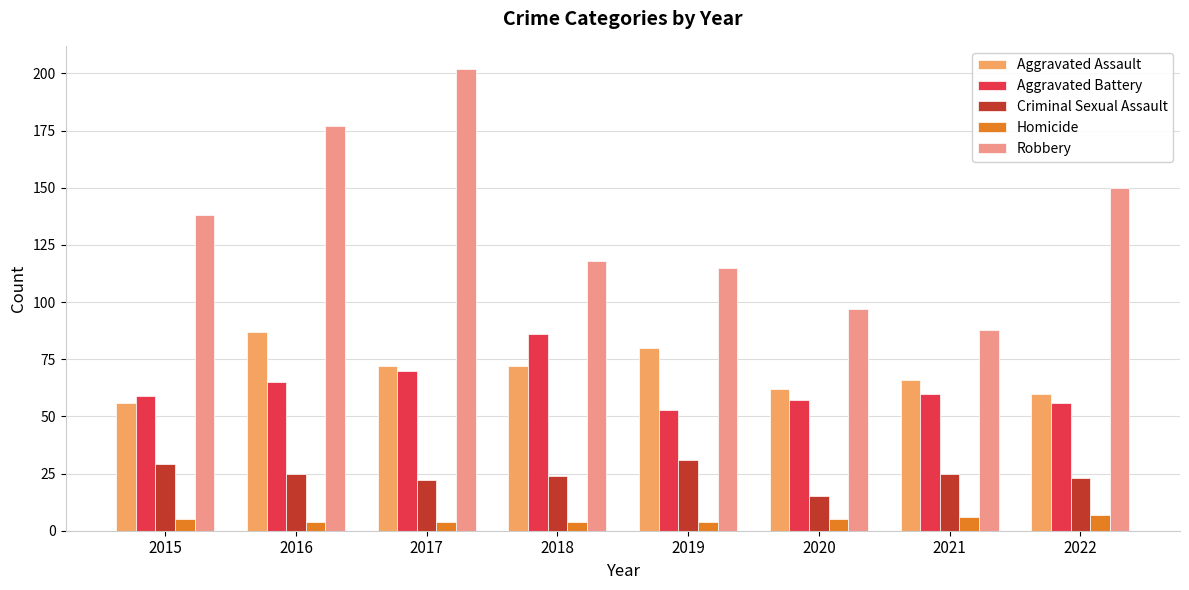

Count the number of data series in this chart.

5